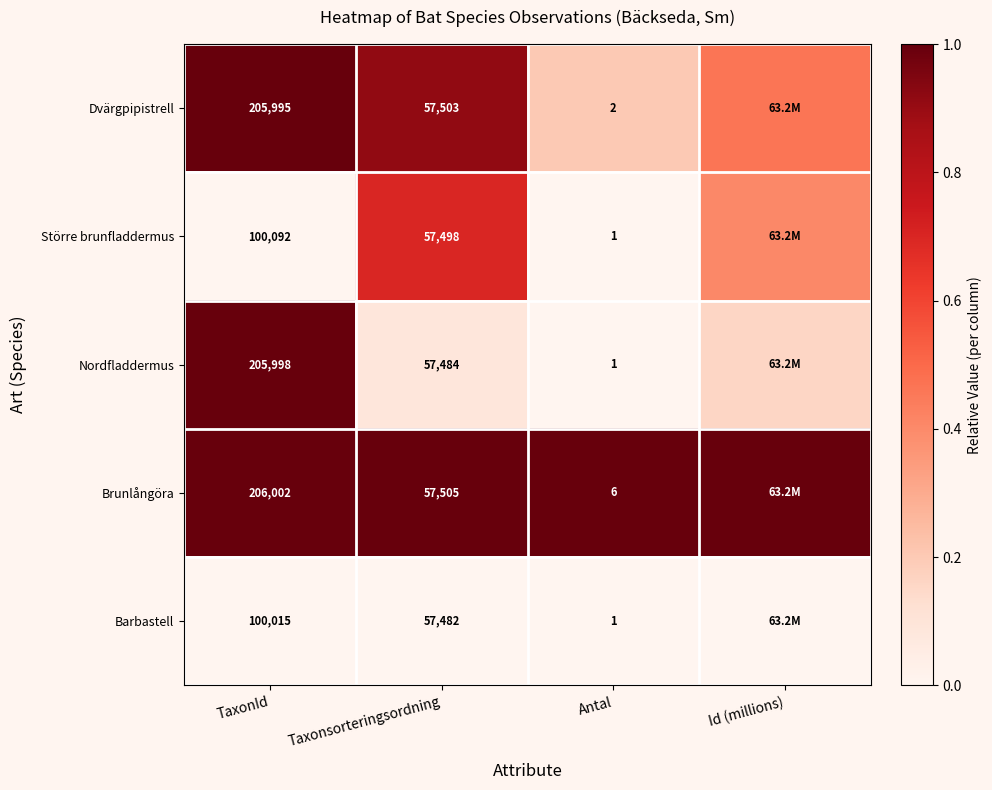

Rank the series at Taxonsorteringsordning from highest to lowest value.

Brunlångöra, Dvärgpipistrell, Större brunfladdermus, Nordfladdermus, Barbastell